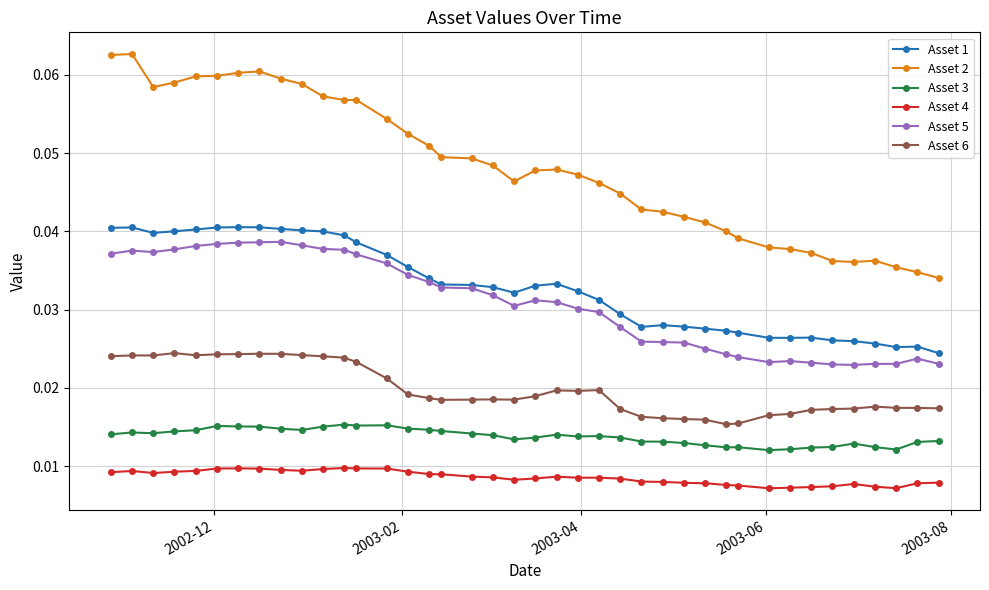

In Asset 6, how many points are lower than both neighbors (excluding endpoints)?

6